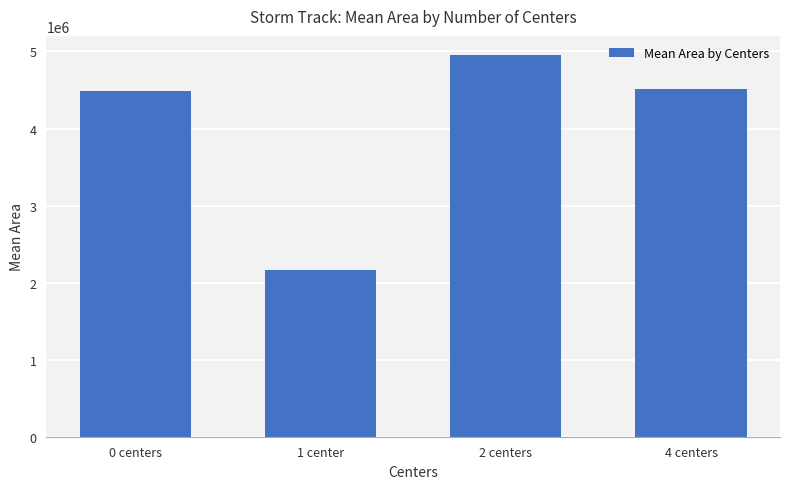

What is the value of the 1st bar from the left?

4486250.0